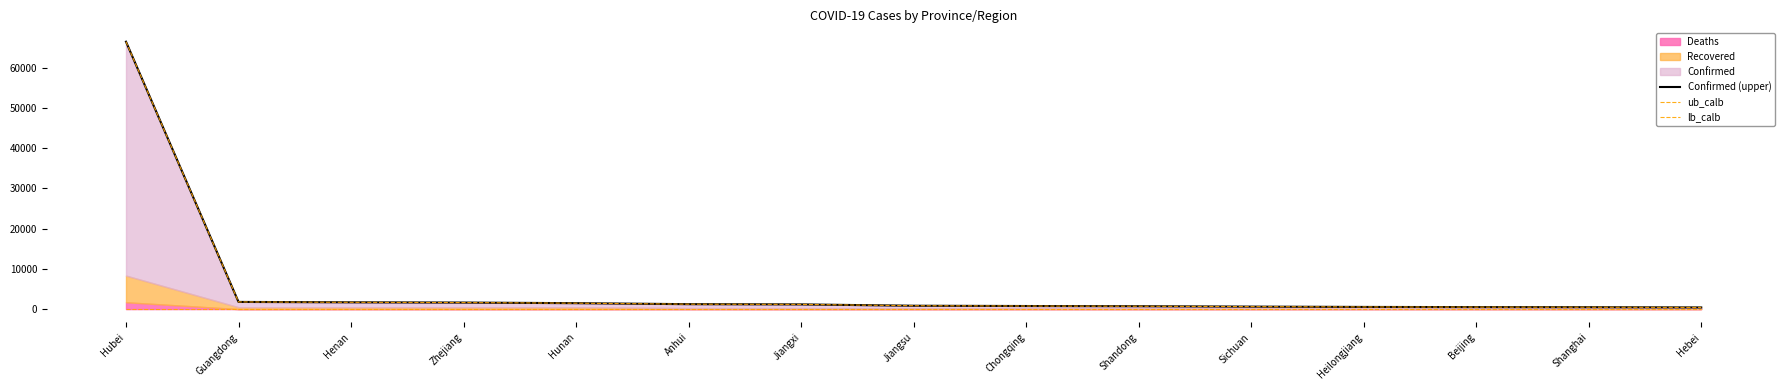

What is the difference between the maximum and minimum values in the ub_calb series?

66109